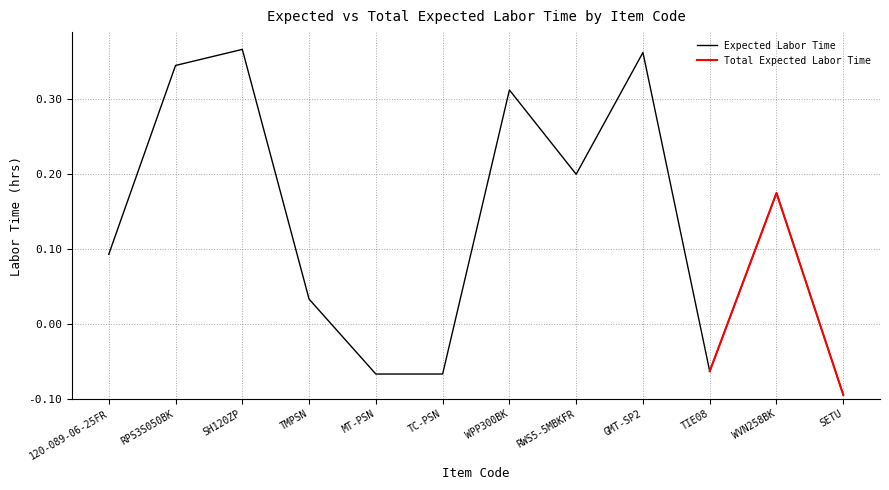

Rank the categories by value from lowest to highest.

SETU, MT-PSN, TC-PSN, TIE08, TMPSN, 120-089-06-25FR, WVN258BK, RWS5-5MBKFR, WPP300BK, RPS3S050BK, GMT-SP2, SH120ZP